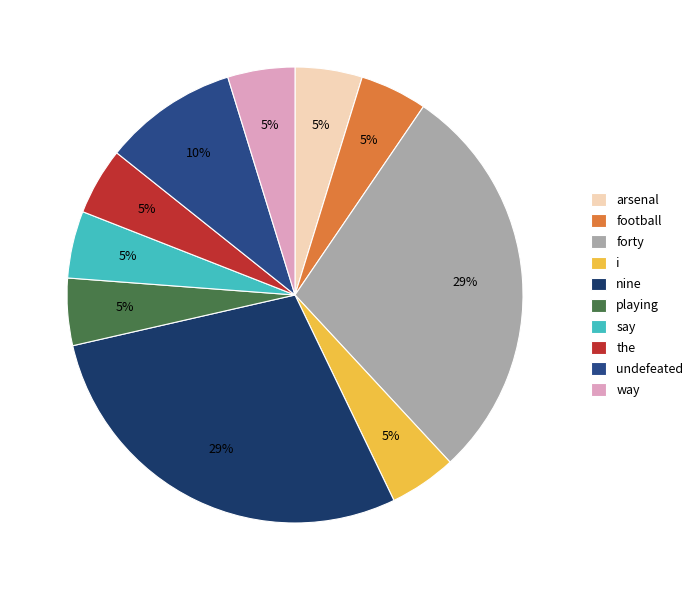

What percentage do the and i together represent?

9.5%